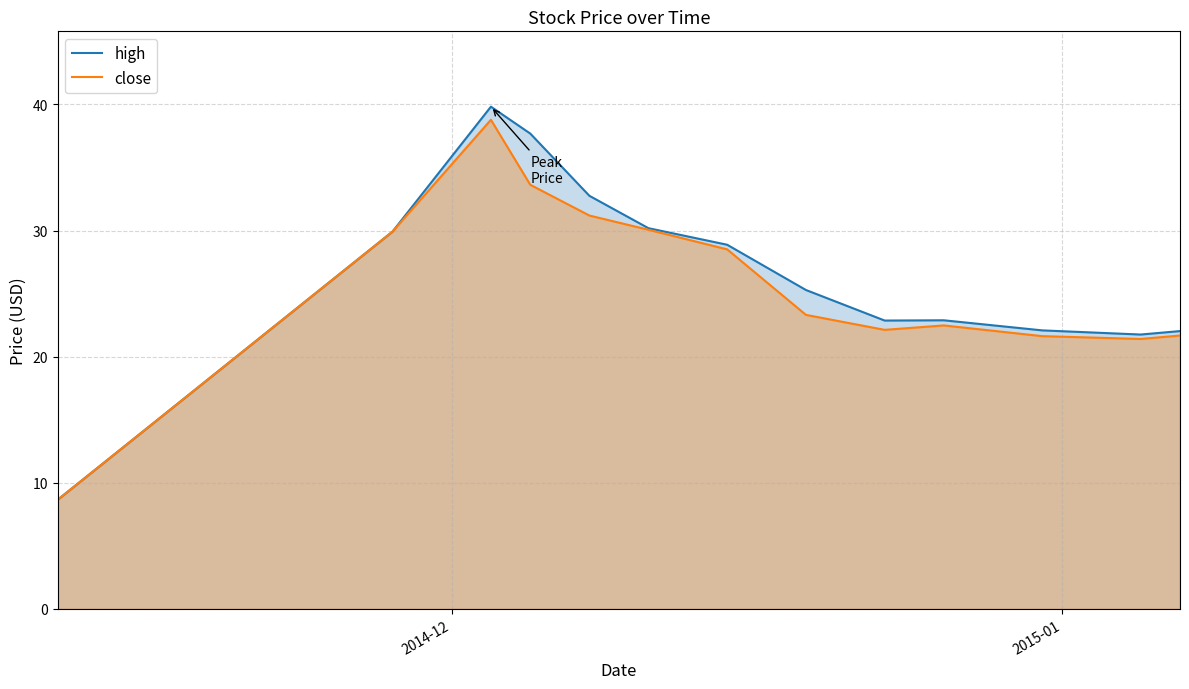

Reading right to left, what are all the values shown in this chart?

high: 22.0	21.8	22.1	22.9	22.9	25.3	28.9	30.2	32.8	37.7	39.8	29.9	8.7
close: 21.7	21.4	21.6	22.5	22.1	23.3	28.5	30.1	31.2	33.6	38.8	29.9	8.7